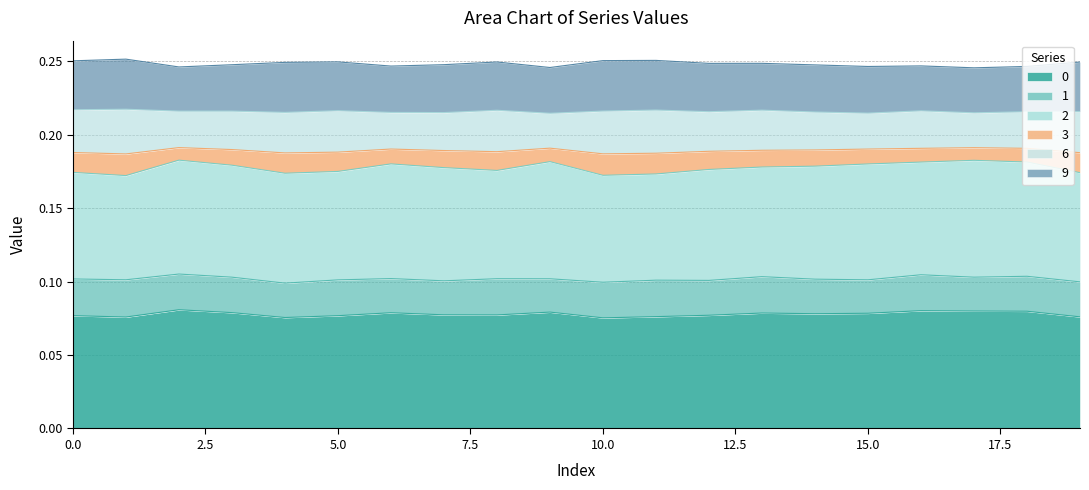

Does the chart display data point markers on the line(s)?

No